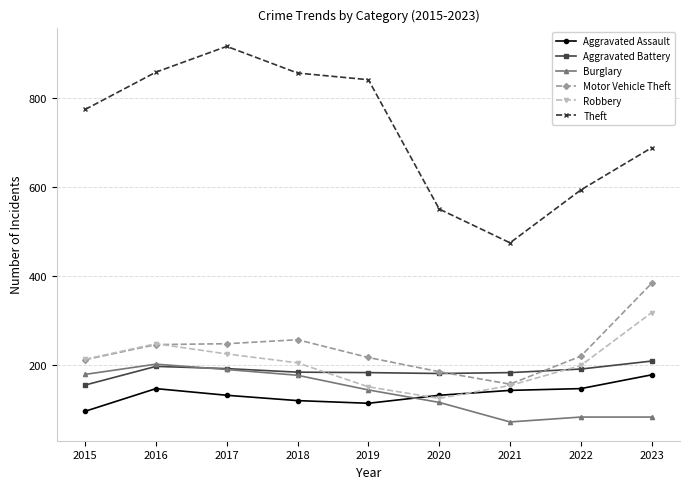

The Aggravated Battery series shows 182 at 2021. True or false?

True